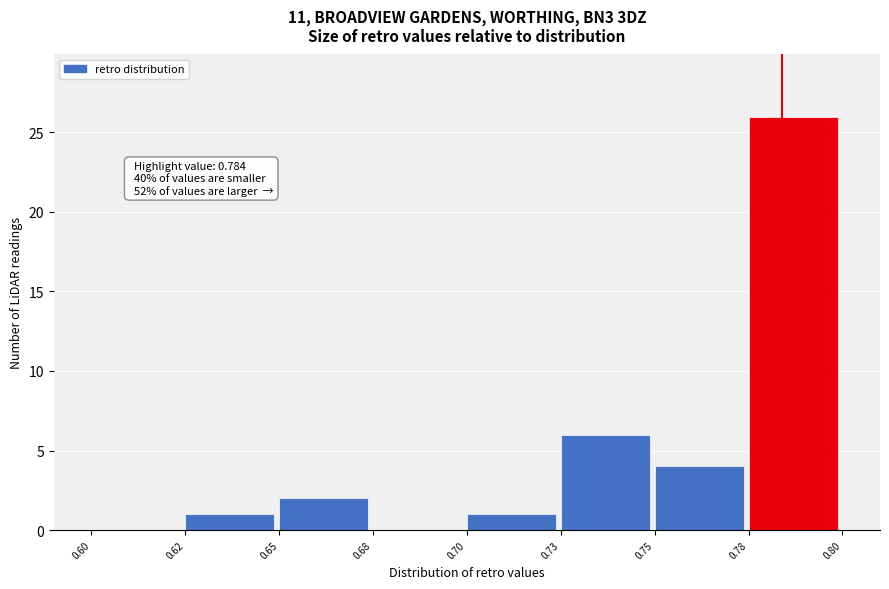

Reading left to right, extract all data points from this chart.

0.60=0	0.62=1	0.65=2	0.68=0	0.70=1	0.73=6	0.75=4	0.78=26